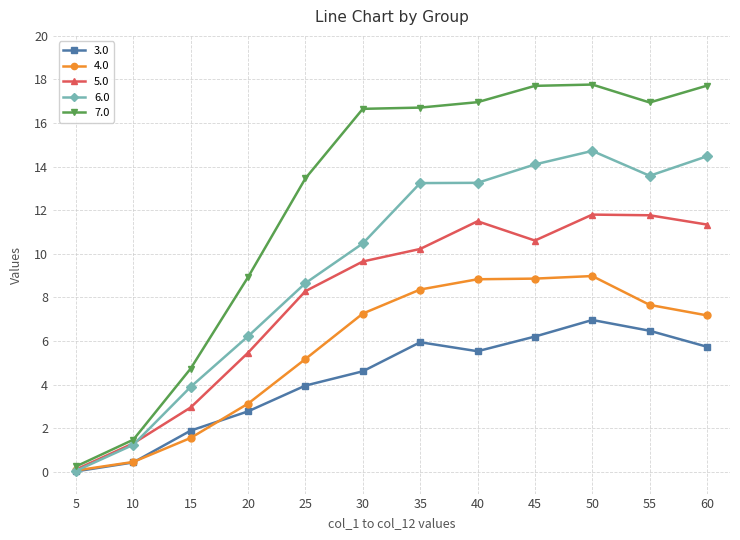

Rank the series by their average value, from lowest to highest.

3.0, 4.0, 5.0, 6.0, 7.0